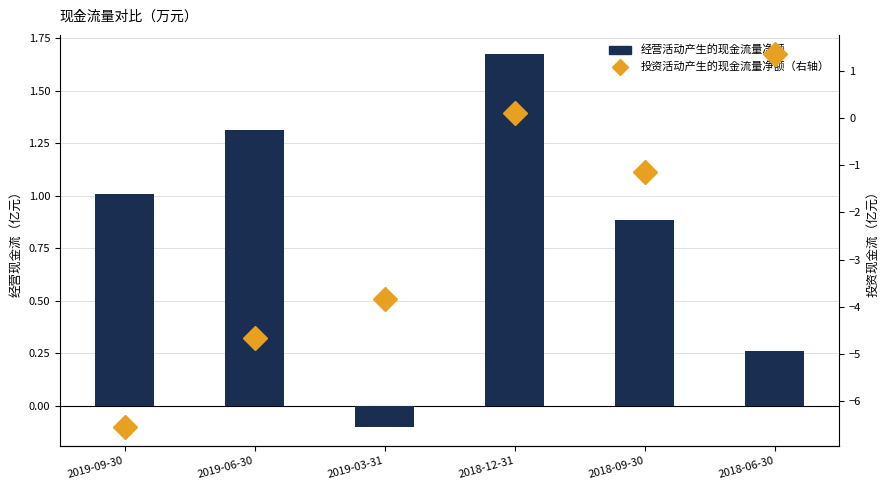

Is it true that 经营活动产生的现金流量净额 equals 1.3 at 2019-06-30?

True